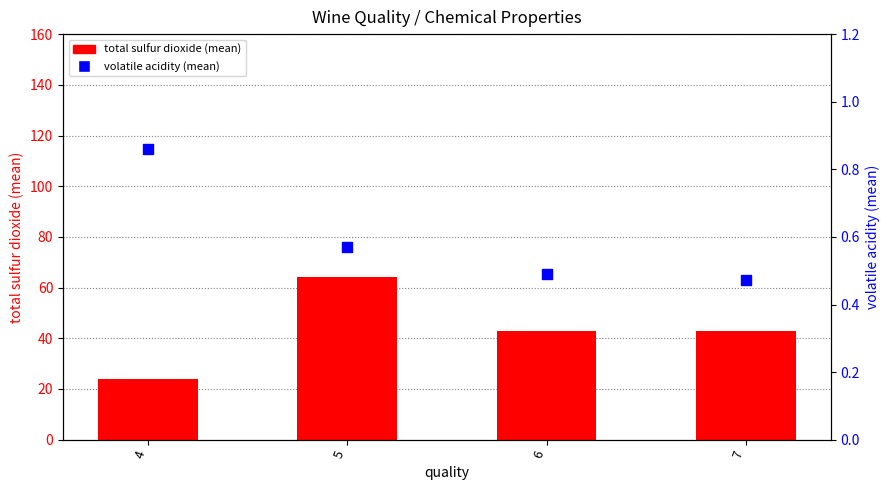

At which category is the sum across all series the highest?

5